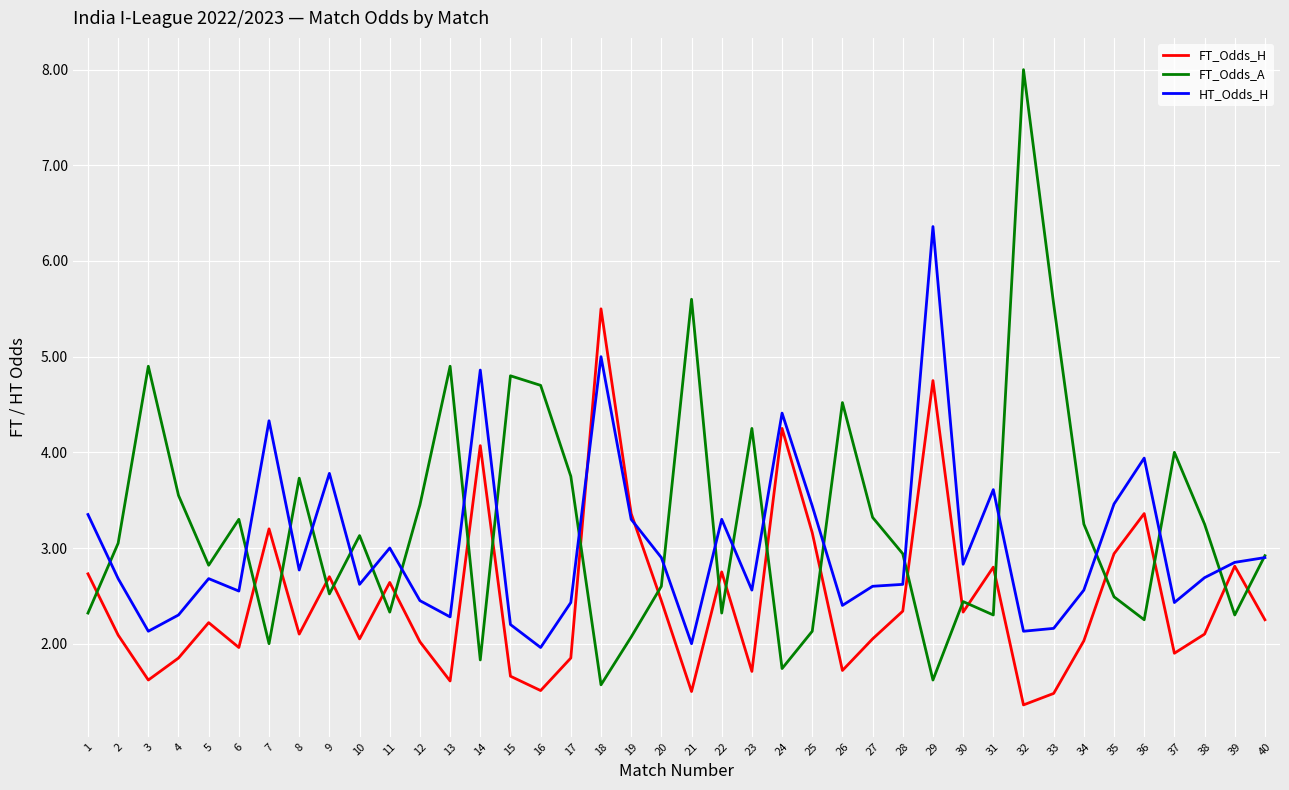

What is the difference between the HT_Odds_H values at 17 and 27?

0.2